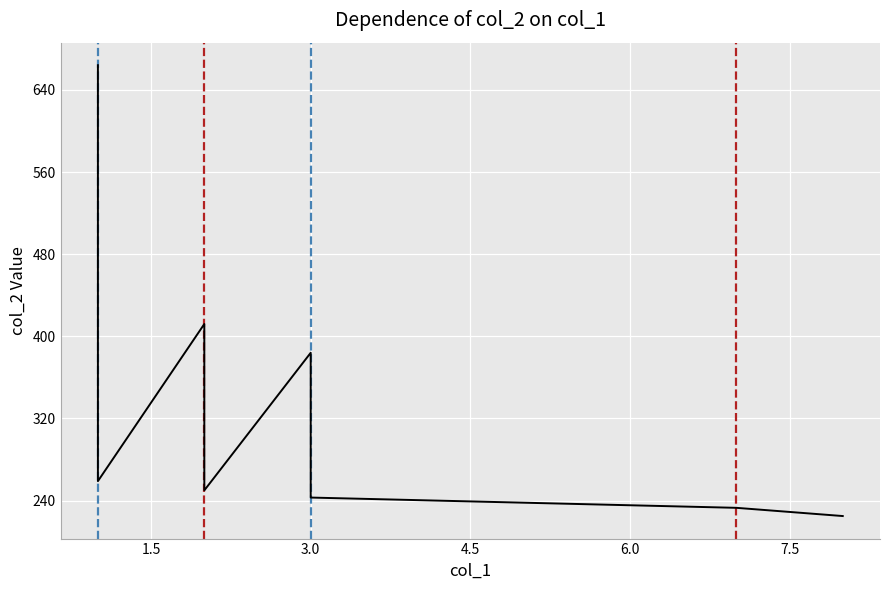

What is the difference between the second highest and second lowest values?

297